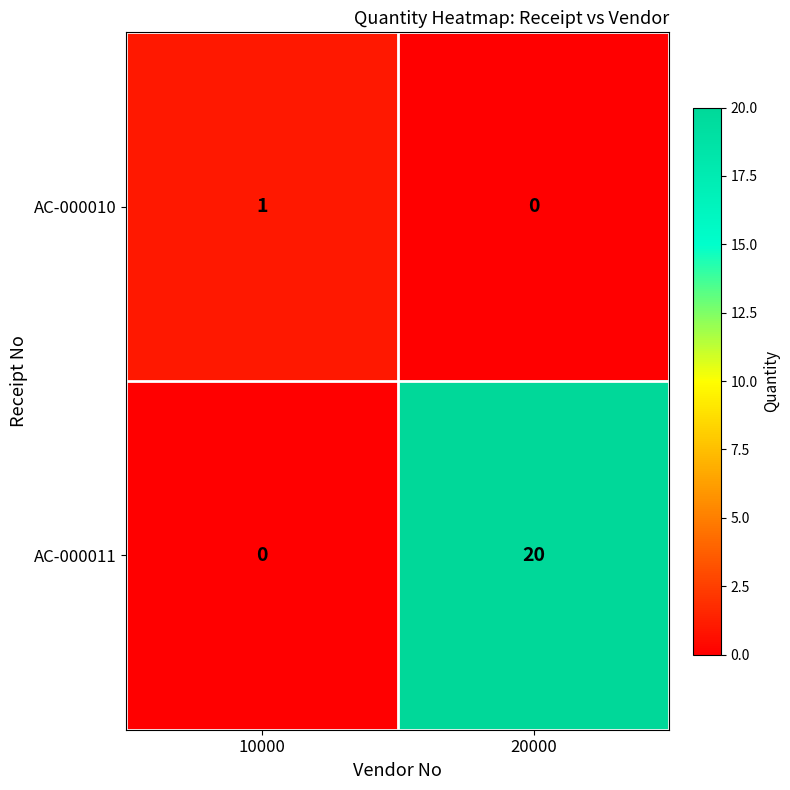

How many values in AC-000011 are above zero?

1